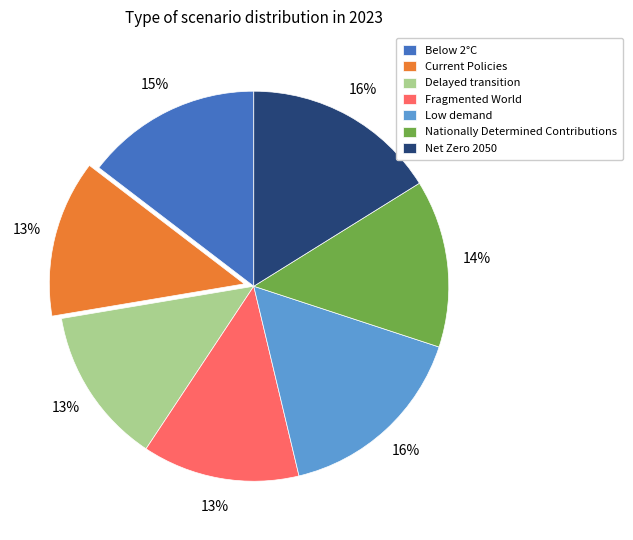

To the nearest percent, what is the average slice percentage?

14%